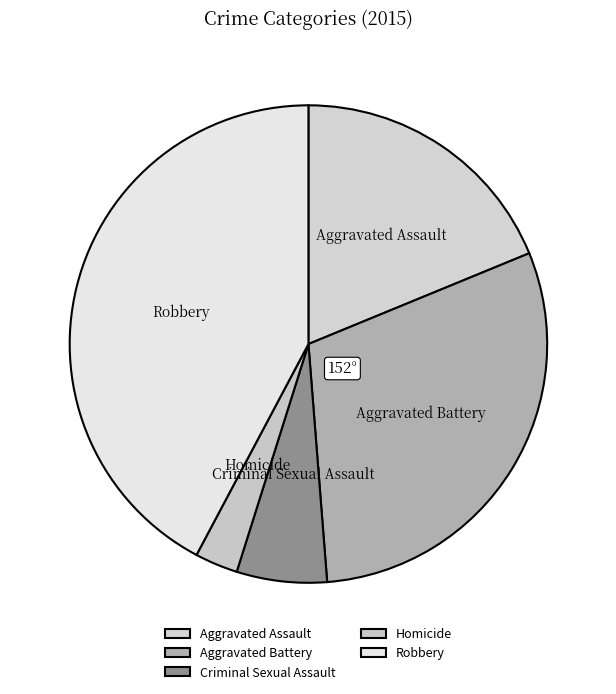

Which slice is the smallest?

Homicide